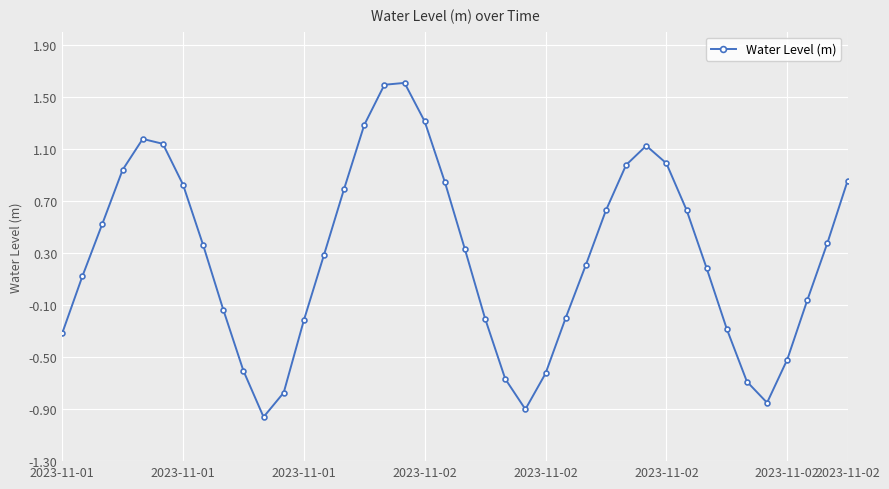

How many points are higher than both their immediate neighbors (excluding endpoints)?

3